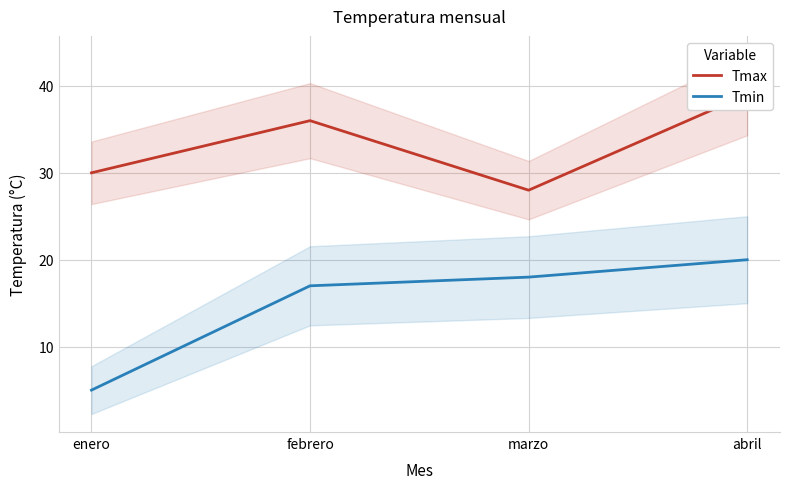

Is the value of Tmin at febrero greater than the value of Tmax at enero?

No